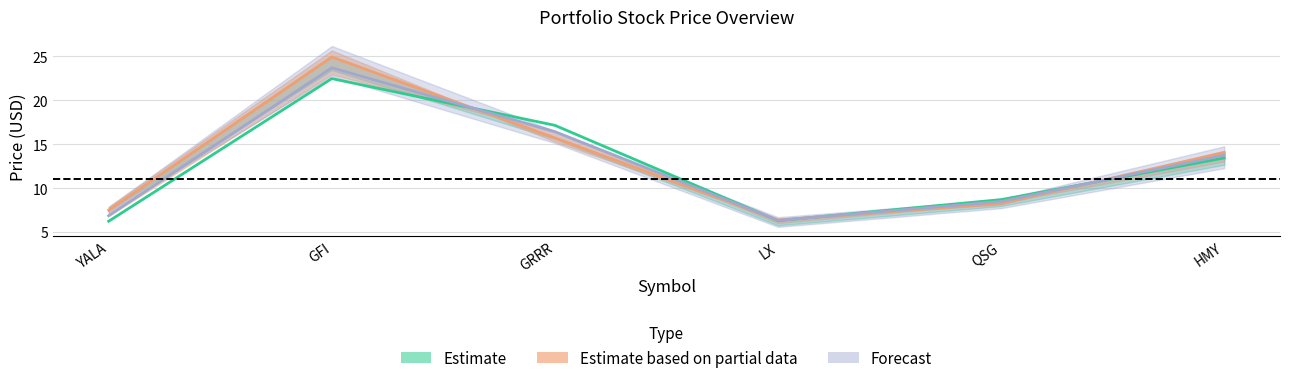

In stop_loss, how many points are higher than both neighbors (excluding endpoints)?

1